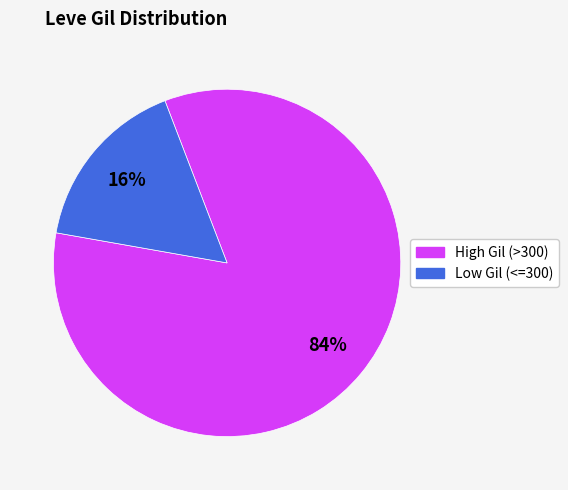

To the nearest percent, what is the average slice percentage?

50%